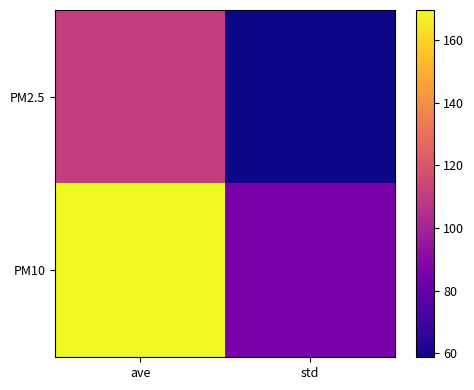

What is the difference between the highest and lowest values at std?

26.3